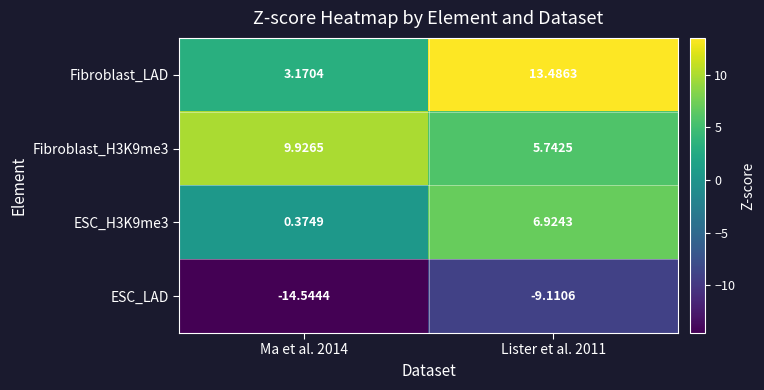

What is the difference between the highest and lowest values at Ma et al. 2014?

24.5